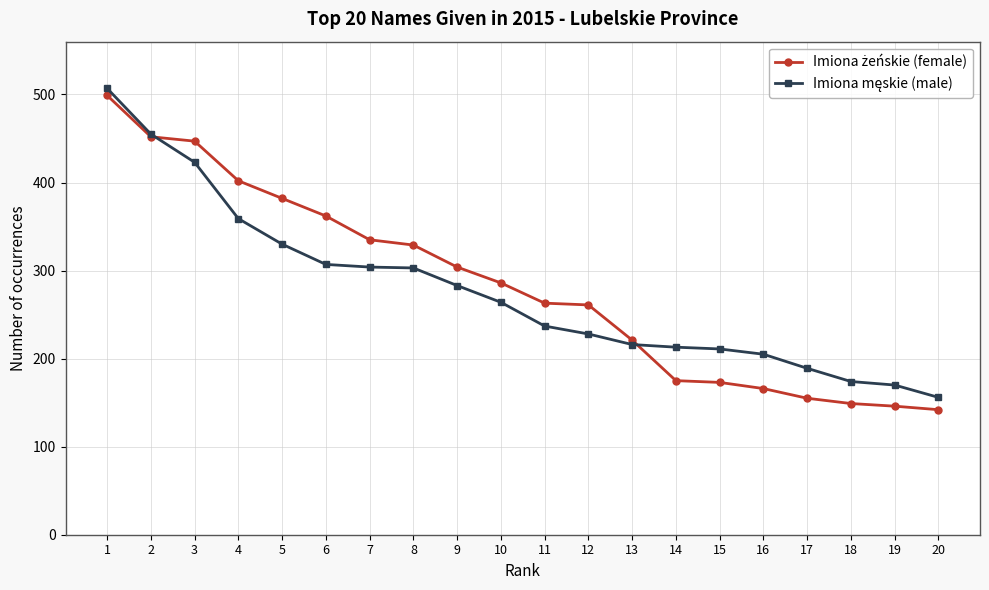

At how many categories does at least one series exceed 344?

6